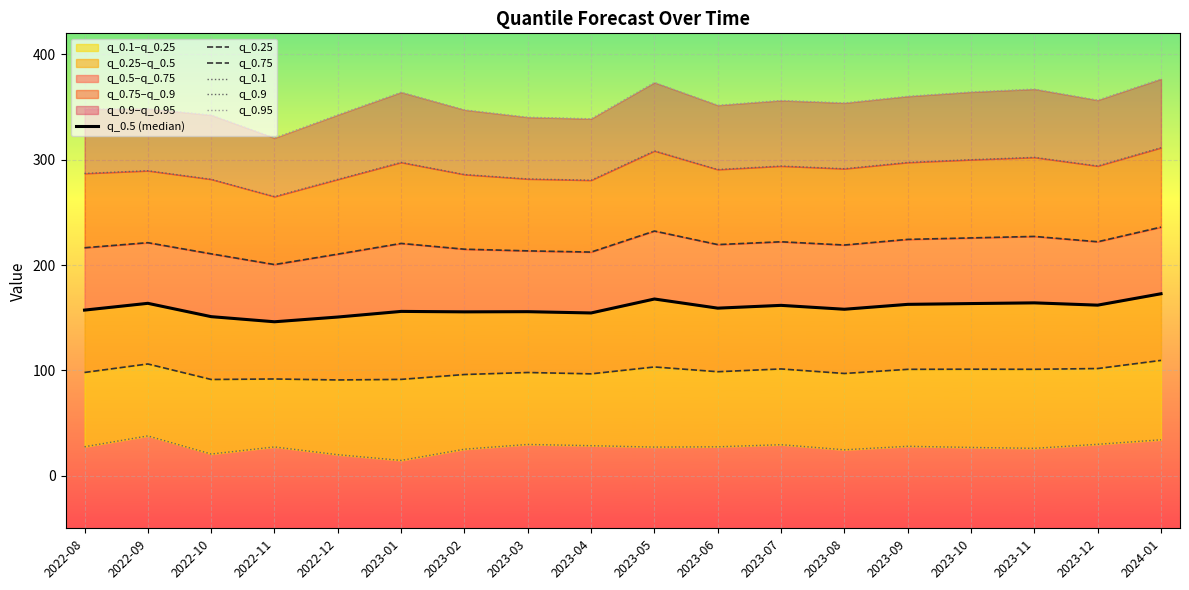

True or false: q_0.75 and q_0.95 intersect in this chart.

False